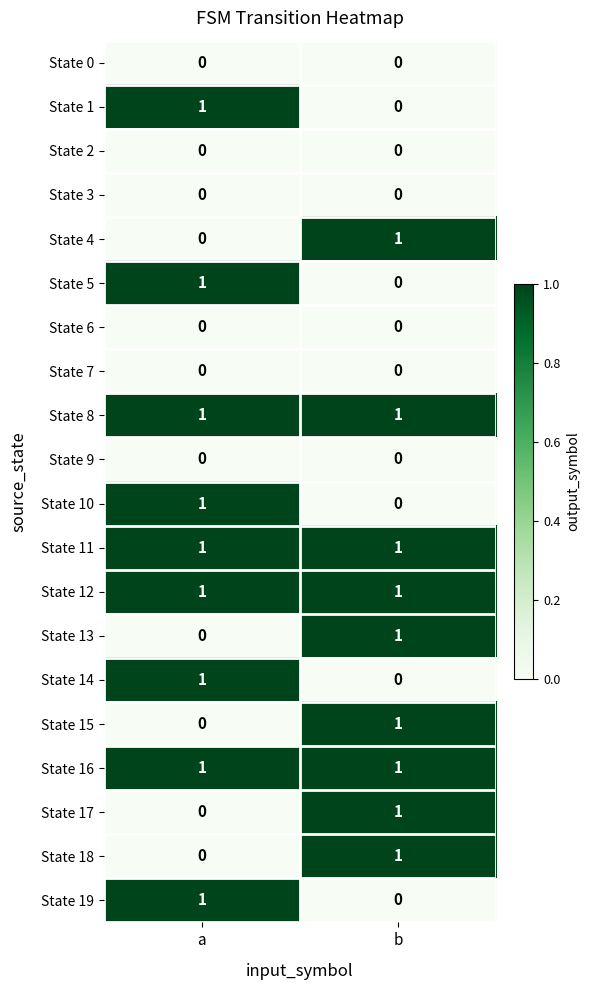

What is the total value across all series at a?

9